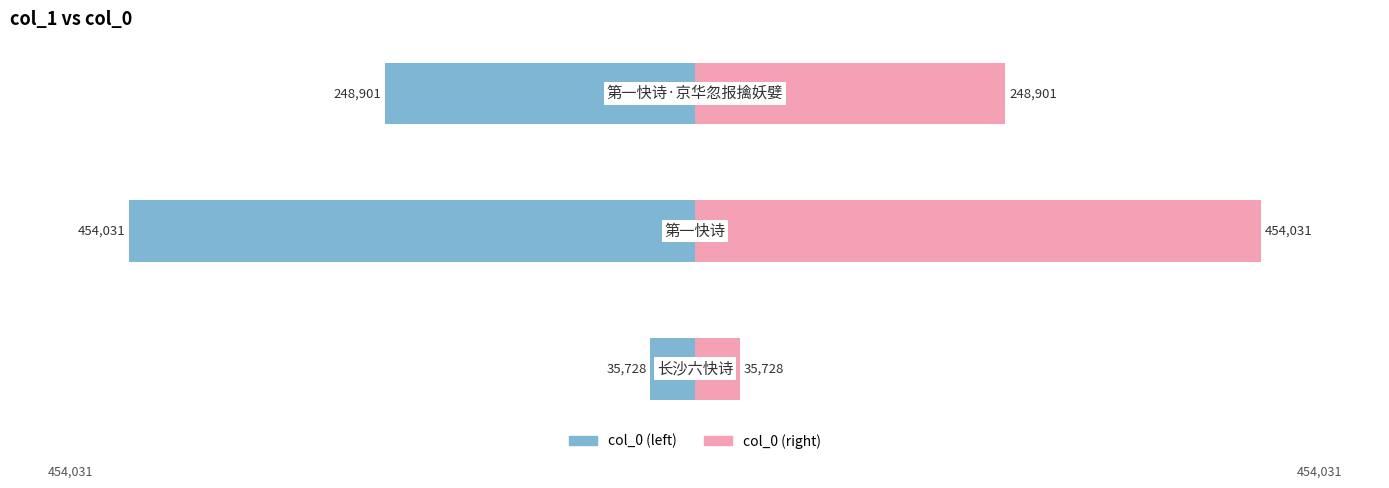

Is the value of col_0 (left) at −40 greater than the value of col_0 (right) at −20?

No